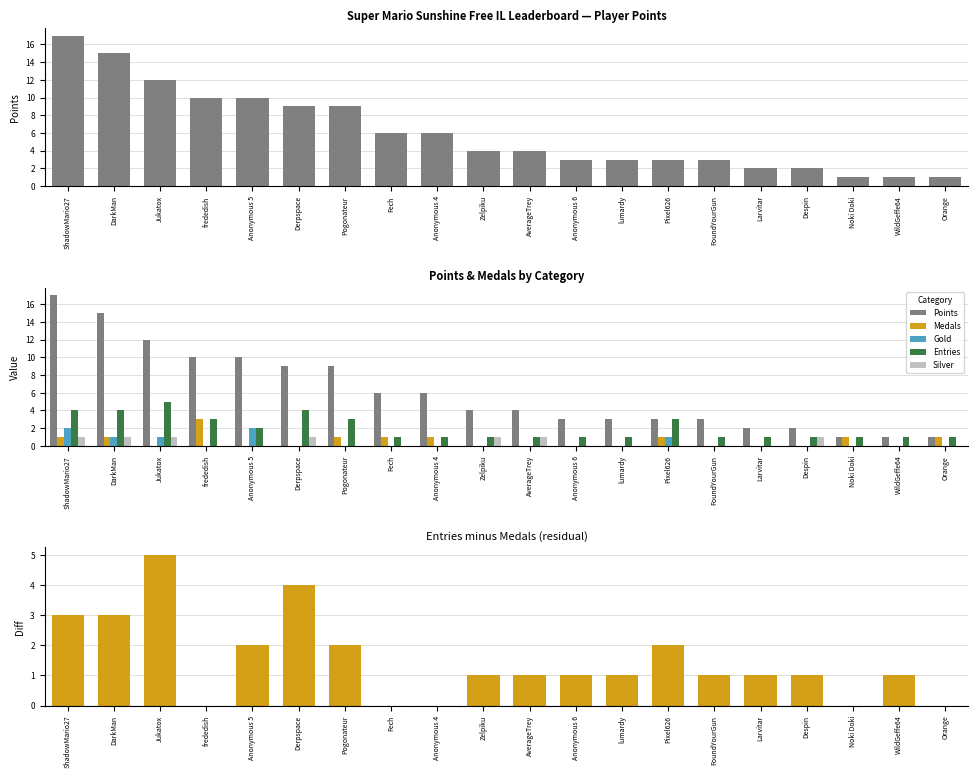

Are the bars grouped side by side (vs. stacked)?

Yes